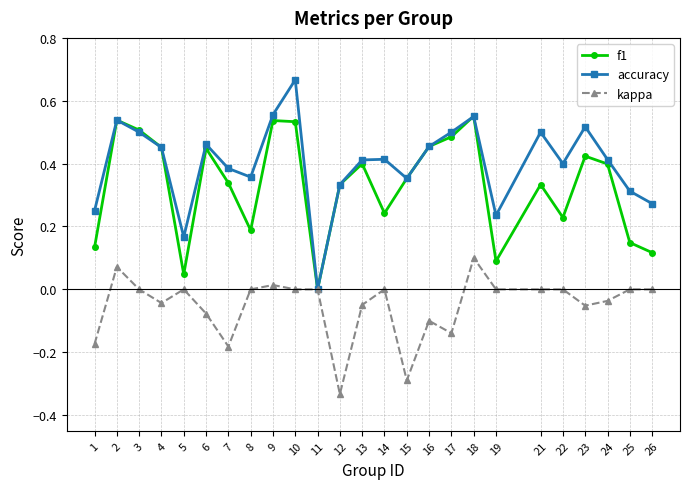

The kappa series shows 0.3 at 22. True or false?

False